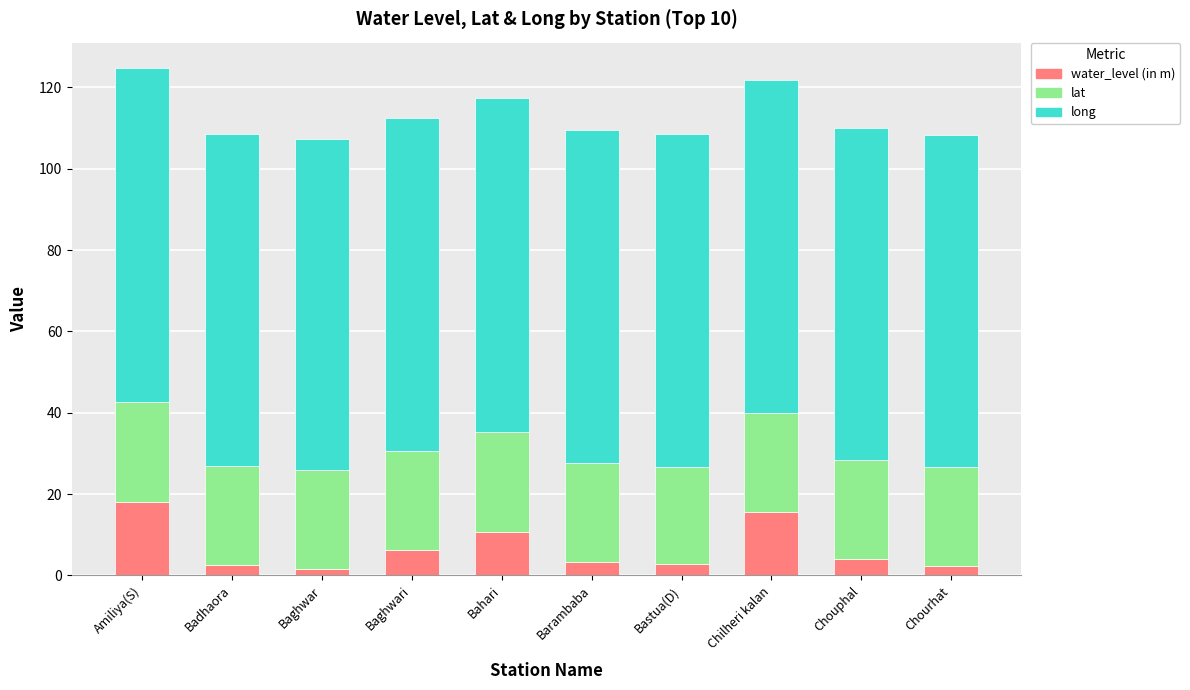

True or false: water_level (in m) has a value of 6.3 at Baghwari.

True